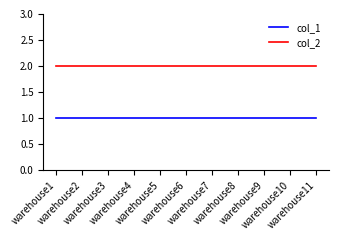

Which series has the largest total across all categories?

col_2